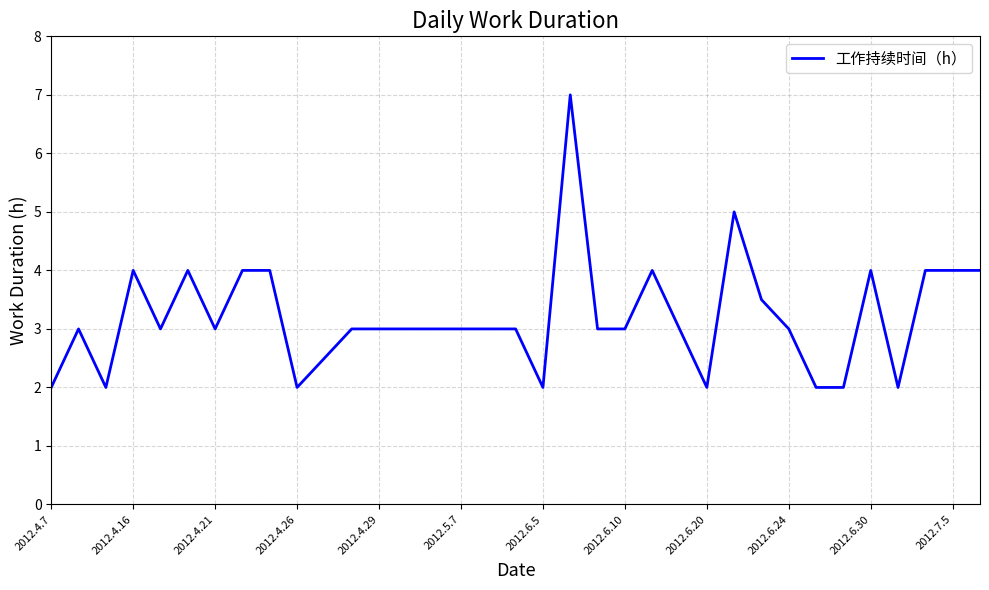

What is the difference between the maximum and minimum values?

5.0